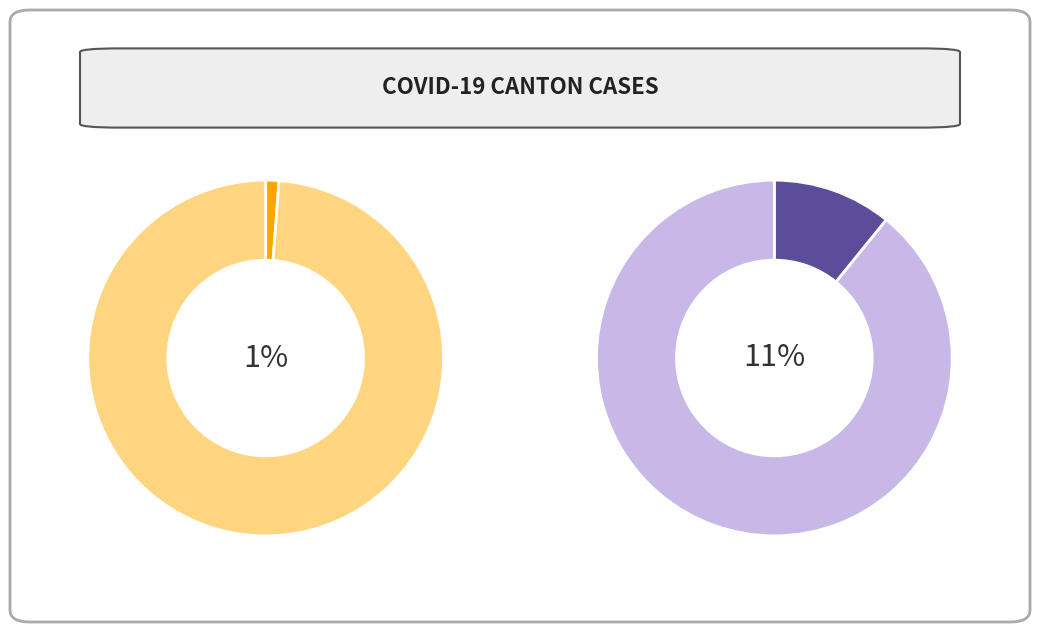

Is 16 the majority of the pie?

No